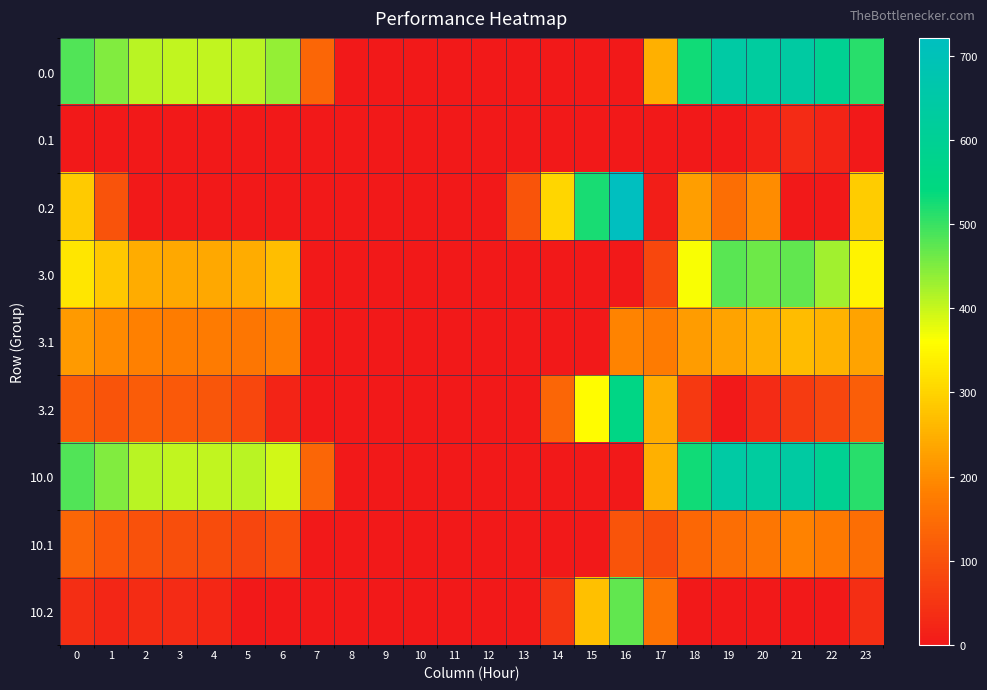

Reading left to right, transcribe all the data shown in this chart.

0.0: 0=482.0	1=449.5	2=410.3	3=404.4	4=404.9	5=410.8	6=435.0	7=136.4	8=0.0	9=0.0	10=0.0	11=0.0	12=0.0	13=0.0	14=0.0	15=0.0	16=0.0	17=250.3	18=529.6	19=644.5	20=629.9	21=638.4	22=592.3	23=511.3
0.1: 0=0.0	1=0.0	2=0.0	3=0.0	4=0.0	5=0.0	6=0.0	7=0.0	8=0.0	9=0.0	10=0.0	11=0.0	12=0.0	13=0.0	14=0.0	15=0.0	16=0.0	17=0.0	18=0.0	19=0.0	20=14.5	21=32.4	22=19.9	23=0.0
0.2: 0=287.1	1=102.1	2=0.0	3=0.0	4=0.0	5=0.0	6=0.0	7=0.0	8=0.0	9=0.0	10=0.0	11=0.0	12=0.0	13=104.4	14=301.9	15=522.2	16=721.2	17=9.5	18=223.1	19=151.1	20=199.2	21=0.0	22=0.0	23=287.5
3.0: 0=325.3	1=283.5	2=244.3	3=238.4	4=238.9	5=244.8	6=269.0	7=0.0	8=0.0	9=0.0	10=0.0	11=0.0	12=0.0	13=0.0	14=0.0	15=0.0	16=0.0	17=84.3	18=363.6	19=478.5	20=463.9	21=472.4	22=426.3	23=345.3
3.1: 0=218.6	1=195.1	2=181.9	3=176.7	4=173.6	5=163.5	6=179.2	7=0.0	8=0.0	9=0.0	10=0.0	11=0.0	12=0.0	13=0.0	14=0.0	15=0.0	16=187.7	17=174.1	18=222.5	19=233.7	20=248.5	21=266.4	22=253.9	23=233.4
3.2: 0=121.1	1=106.7	2=119.5	3=115.0	4=108.4	5=82.1	6=21.1	7=0.0	8=0.0	9=0.0	10=0.0	11=0.0	12=0.0	13=0.0	14=135.9	15=356.2	16=555.2	17=243.5	18=57.1	19=0.0	20=33.2	21=60.4	22=81.4	23=121.5
10.0: 0=482.0	1=449.5	2=410.3	3=404.4	4=404.9	5=410.8	6=394.3	7=136.4	8=0.0	9=0.0	10=0.0	11=0.0	12=0.0	13=0.0	14=0.0	15=0.0	16=0.0	17=250.3	18=529.6	19=644.5	20=629.9	21=638.4	22=592.3	23=511.3
10.1: 0=135.6	1=112.1	2=98.9	3=93.7	4=90.6	5=80.5	6=96.2	7=0.0	8=0.0	9=0.0	10=0.0	11=0.0	12=0.0	13=0.0	14=0.0	15=0.0	16=104.7	17=91.1	18=139.5	19=150.7	20=165.5	21=183.4	22=170.9	23=150.4
10.2: 0=38.1	1=23.7	2=36.5	3=32.0	4=25.4	5=0.0	6=0.0	7=0.0	8=0.0	9=0.0	10=0.0	11=0.0	12=0.0	13=0.0	14=52.9	15=273.2	16=472.2	17=160.5	18=0.0	19=0.0	20=0.0	21=0.0	22=0.0	23=38.5